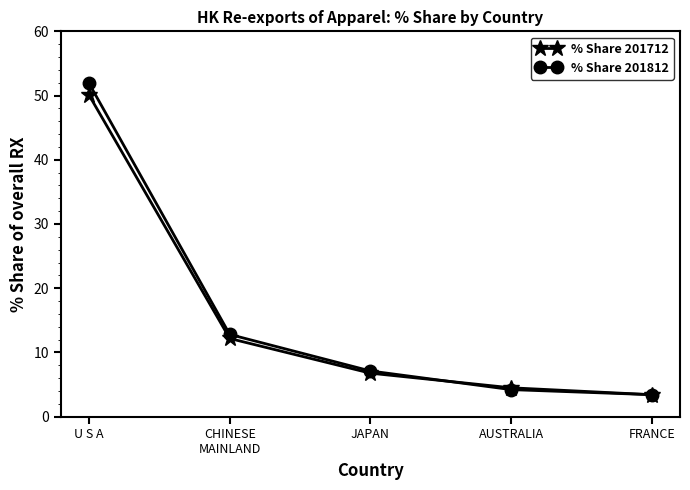

The % Share 201812 series shows 7.1 at JAPAN. True or false?

True